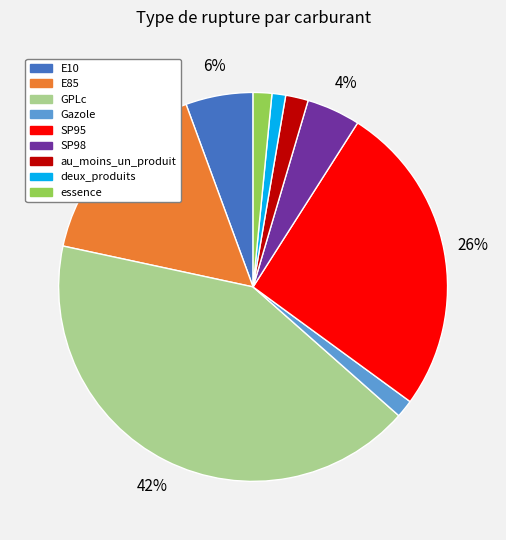

Do essence and au_moins_un_produit together represent more than half of the pie?

No